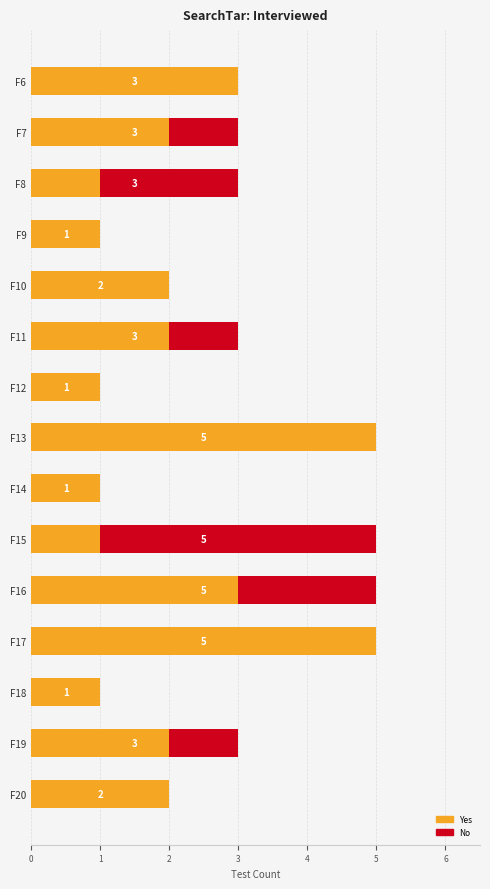

Between F14 and F11, which is larger?

F11